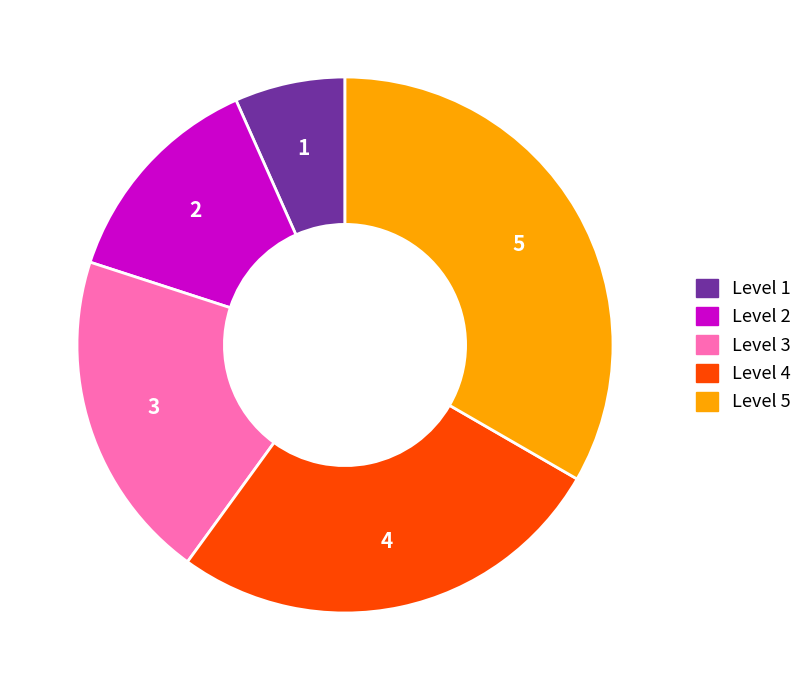

Is there any slice that represents more than half of the pie?

No